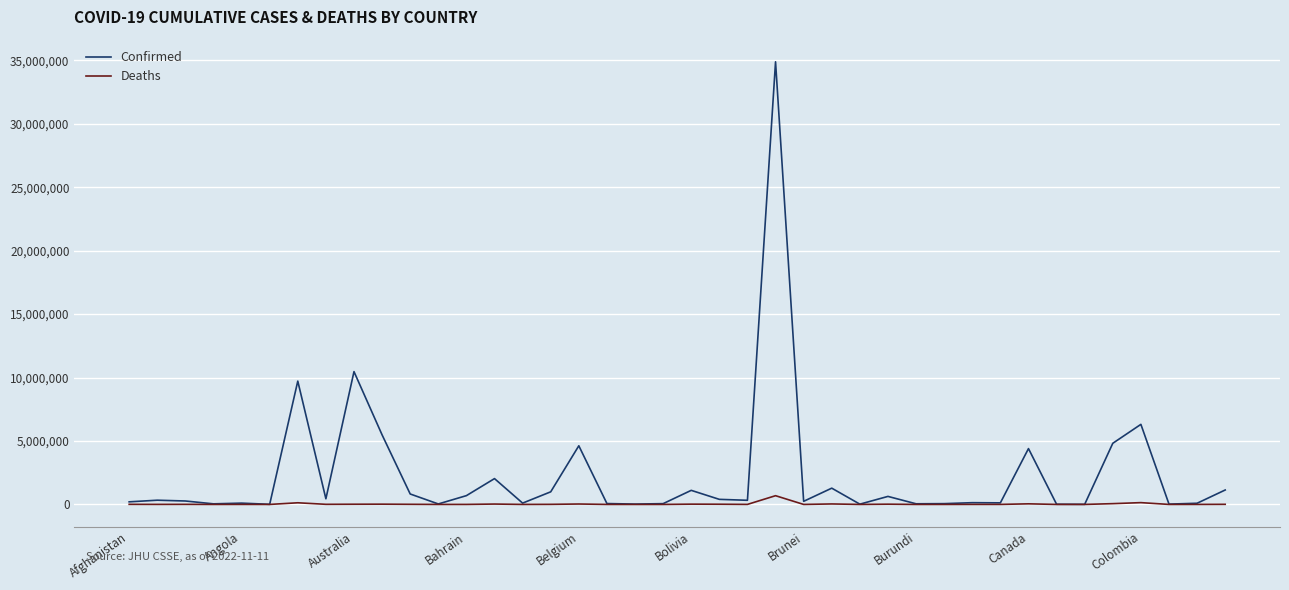

How many series are shown in this chart?

2